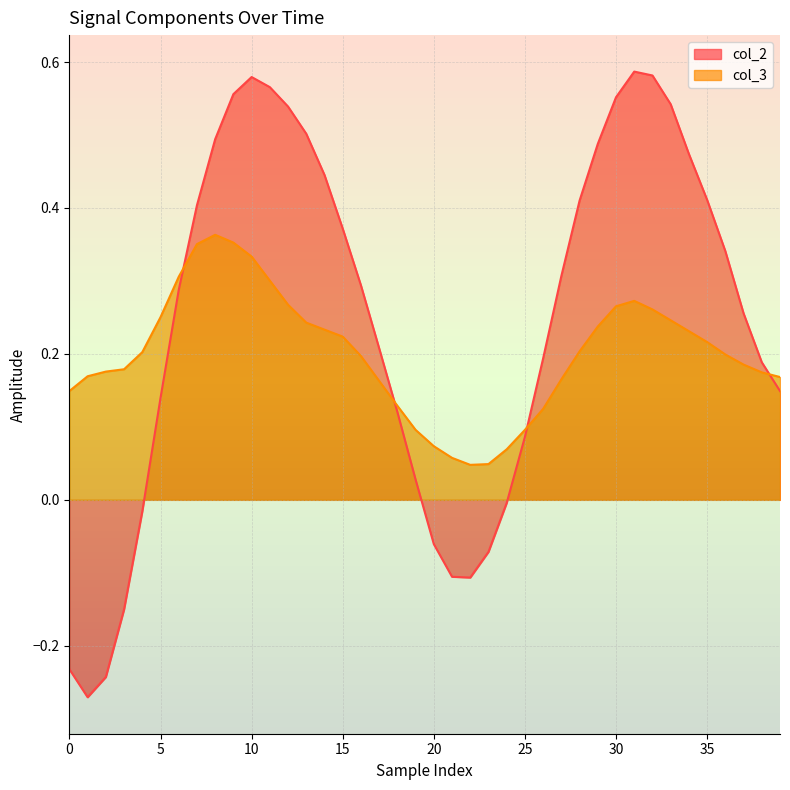

Read the col_2 value at 18.

0.1